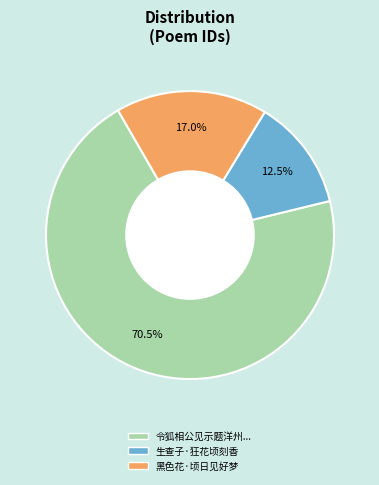

Does any single category account for the majority?

Yes